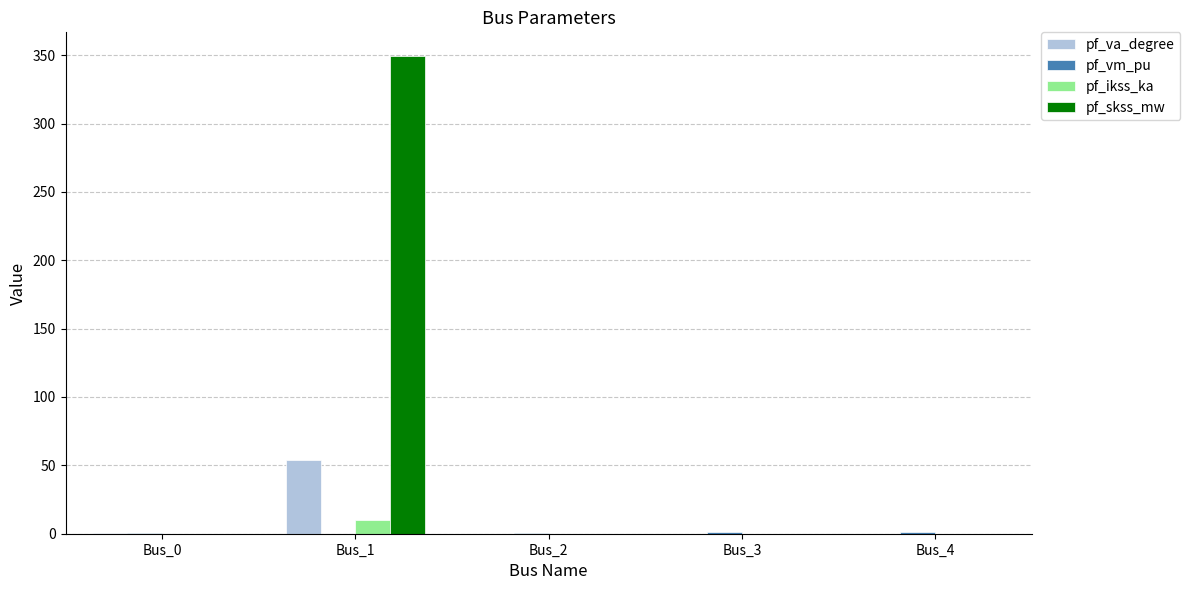

Which series has the largest total across all categories?

pf_skss_mw